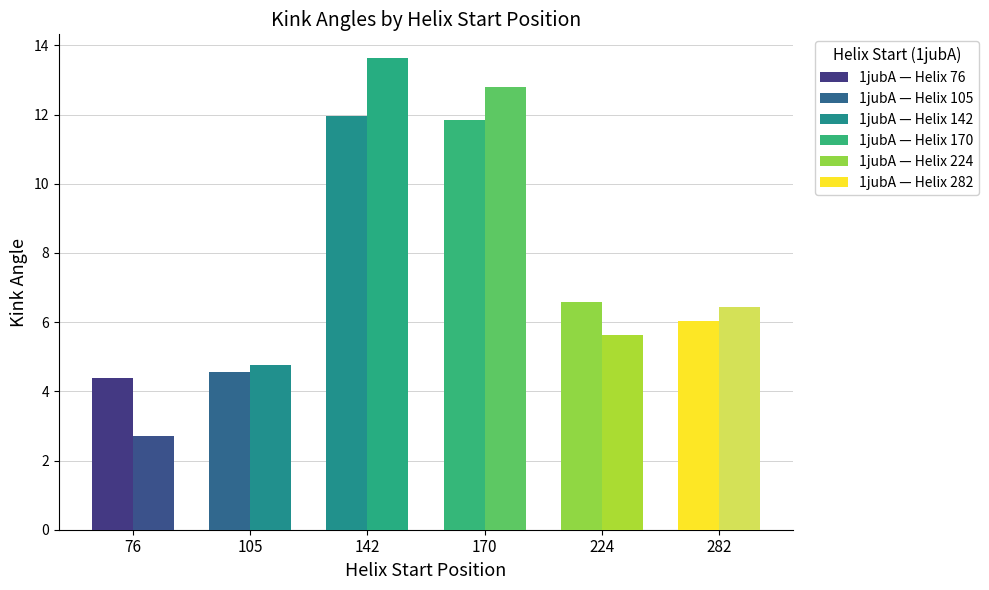

What is the lowest value of the 1jubA series?

4.4